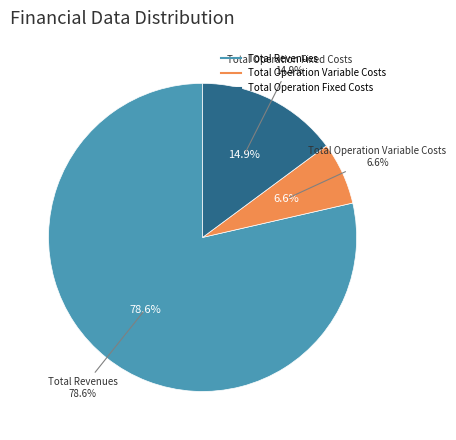

True or false: Total Operation Variable Costs accounts for 7% of the total.

True